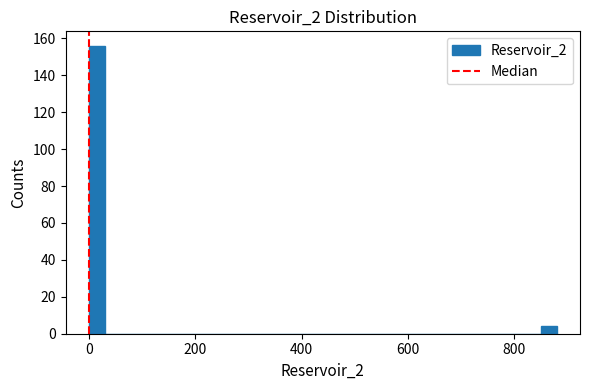

Read against the x-axis, roughly where is the centre of the tallest bar?

20